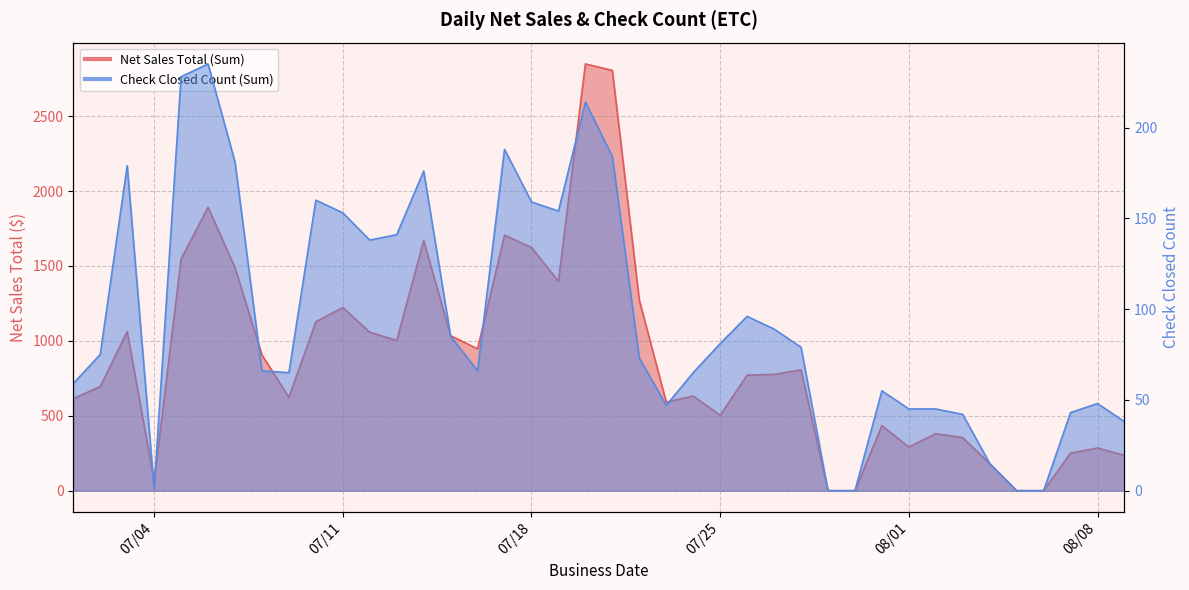

How many lines are shown in the chart?

2